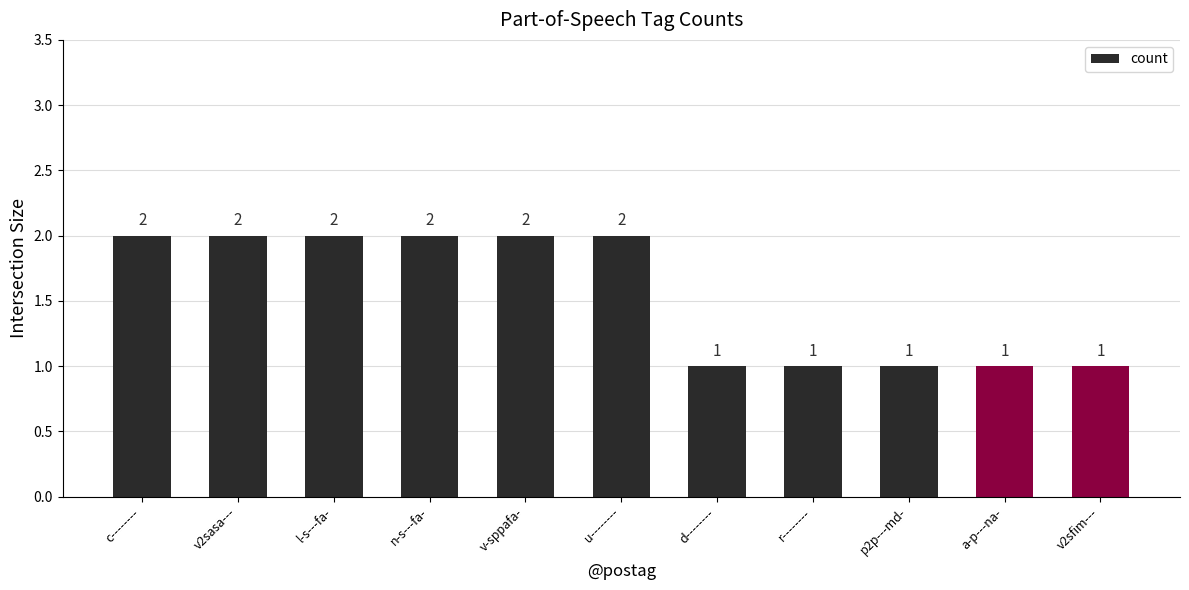

What is the average value?

2